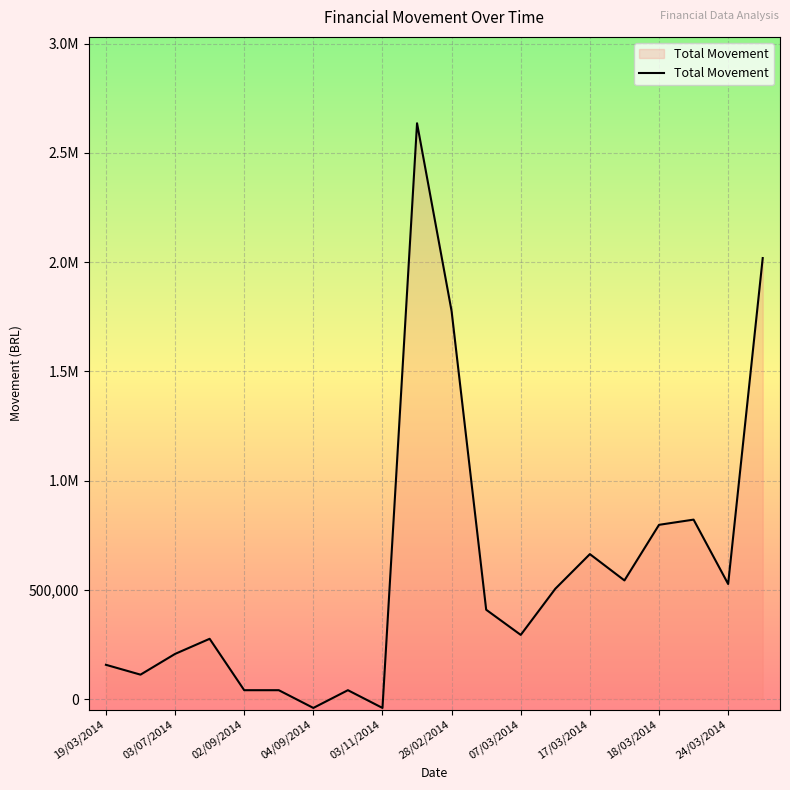

What is the smallest value displayed?

-40600.0